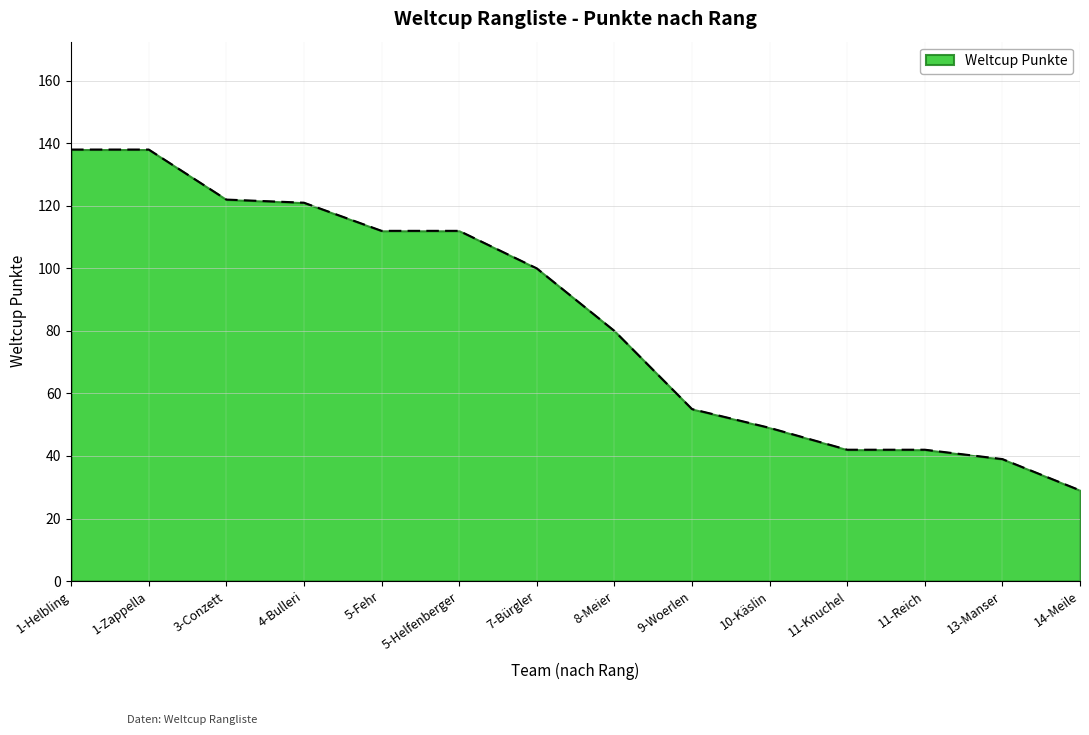

What position from the left is 8-Meier?

8